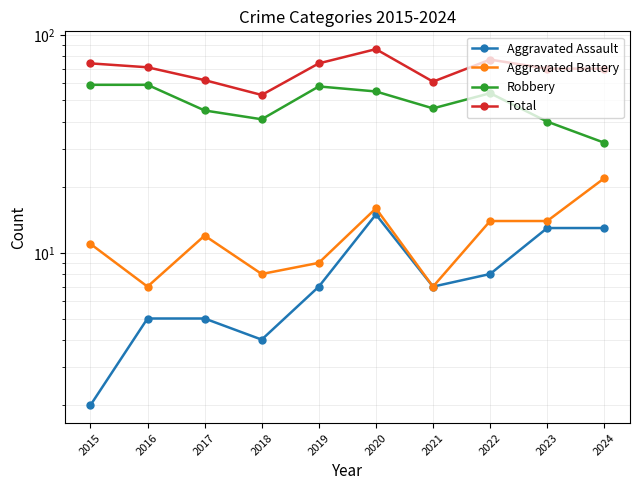

True or false: Aggravated Battery and Aggravated Assault intersect in this chart.

False